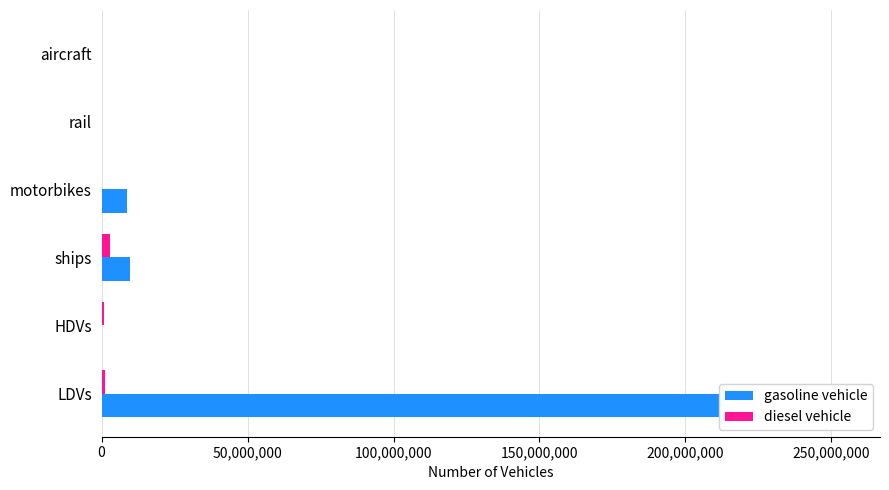

How many values in diesel vehicle are above zero?

5